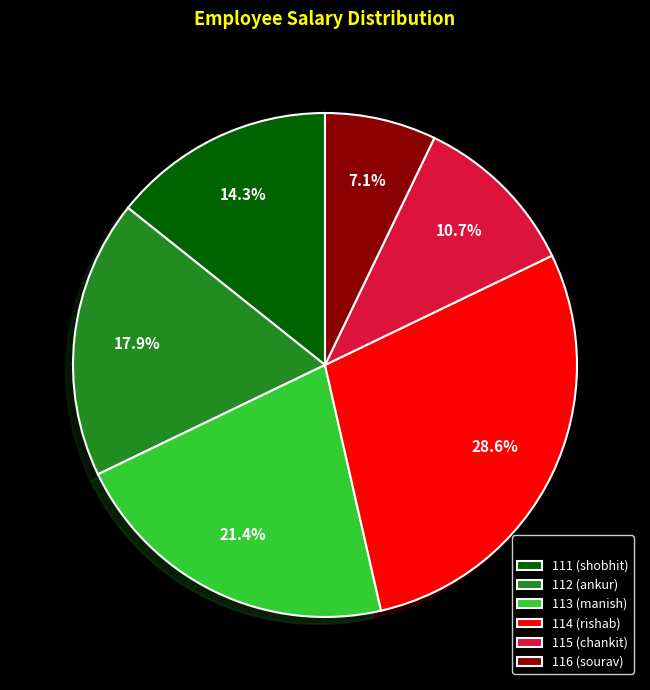

Does any single category account for the majority?

No